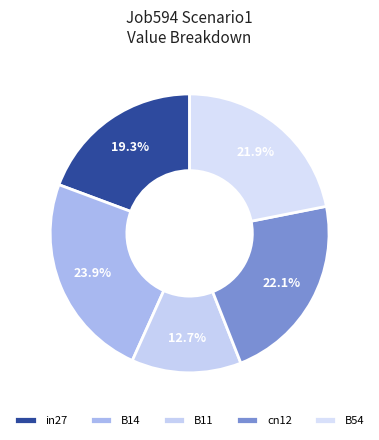

Count the number of slices in the pie.

5